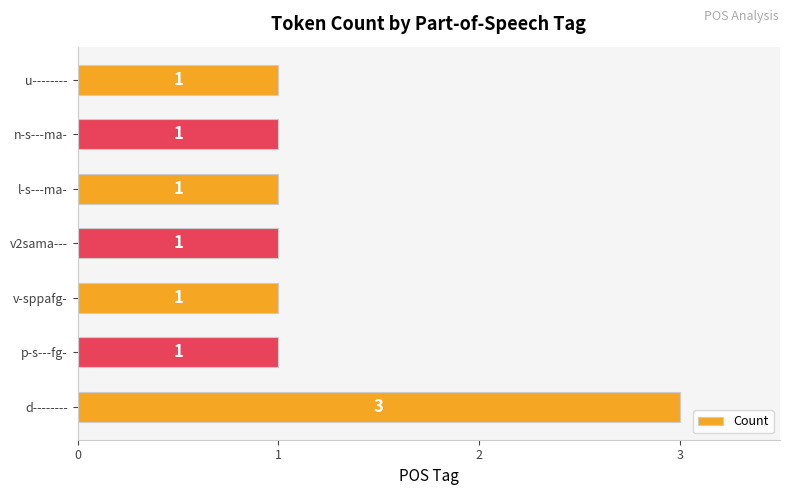

Reading bottom to top, what are all the values shown in this chart?

3	1	1	1	1	1	1